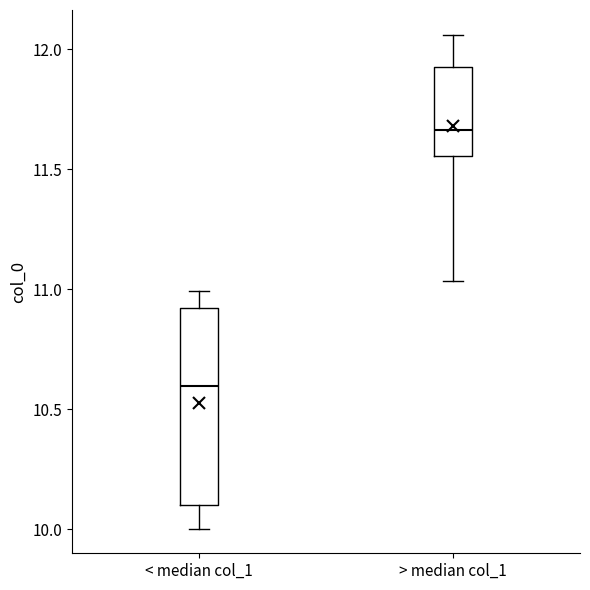

Where does the median line of the box for < median col_1 sit on the y-axis? The values are not printed on the chart, so give them approximately, as read against the axis.

10.60